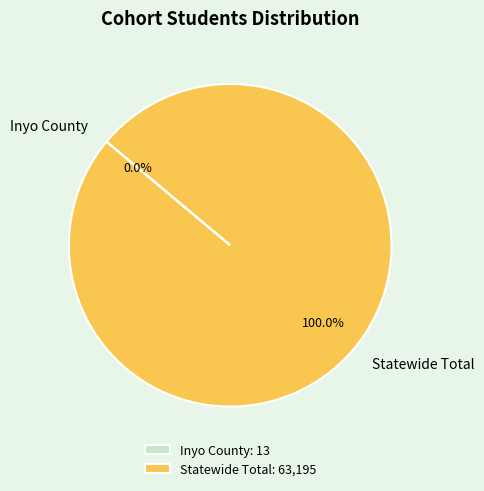

Does any single category account for the majority?

Yes